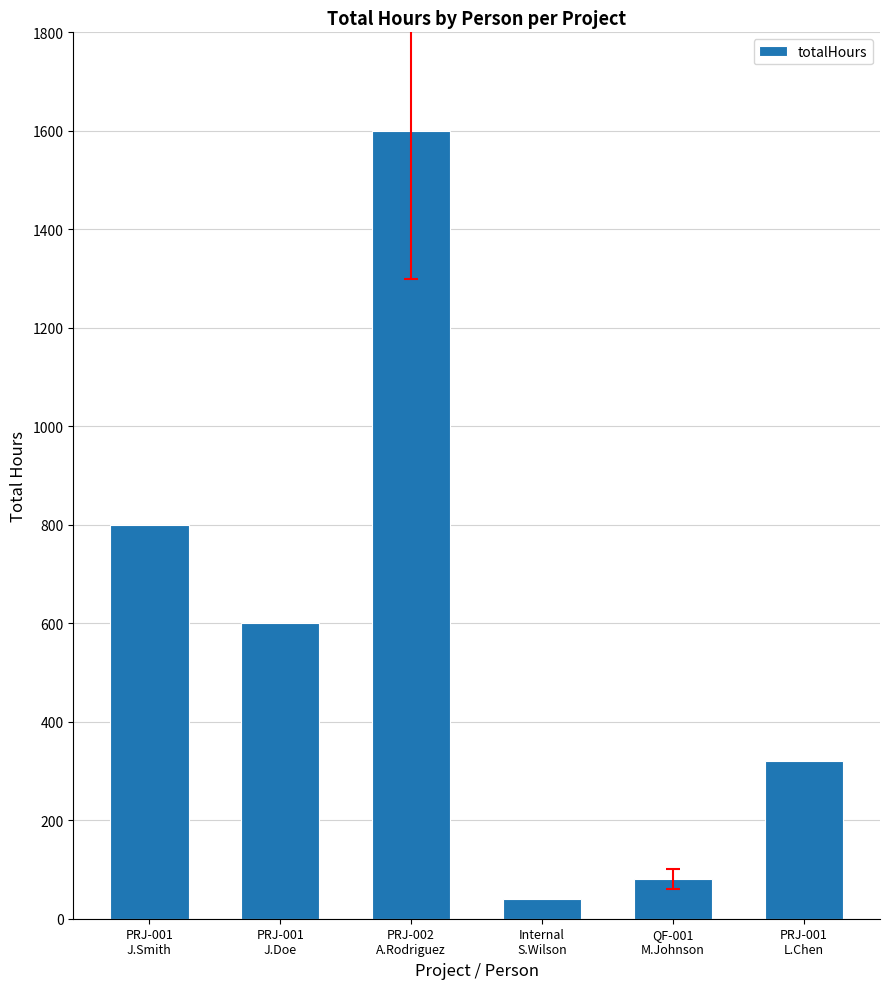

Where is the data nearest to the value 820?

PRJ-001
J.Smith